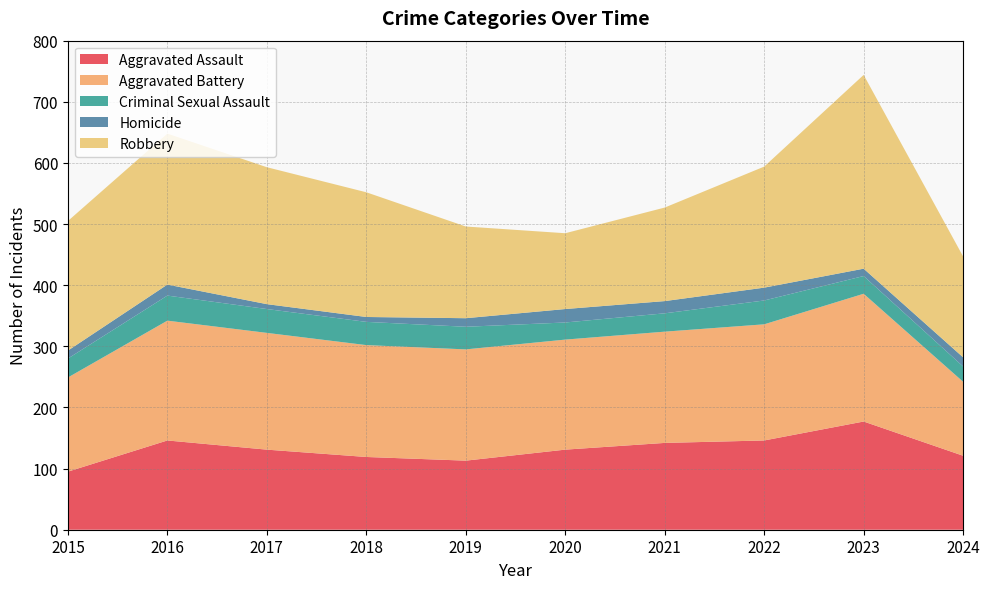

Reading left to right, extract all data points from this chart.

Aggravated Assault: 95	146	131	119	113	131	142	146	177	121
Aggravated Battery: 154	196	191	183	182	180	182	190	209	121
Criminal Sexual Assault: 31	41	39	38	37	28	30	39	29	25
Homicide: 13	18	8	8	14	22	20	21	12	15
Robbery: 212	247	224	204	150	124	153	198	317	165